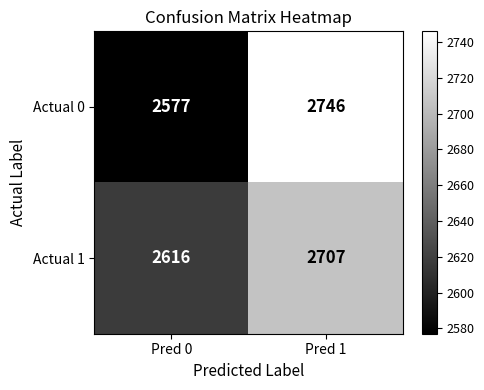

At which category is the sum across all series the highest?

Pred 1